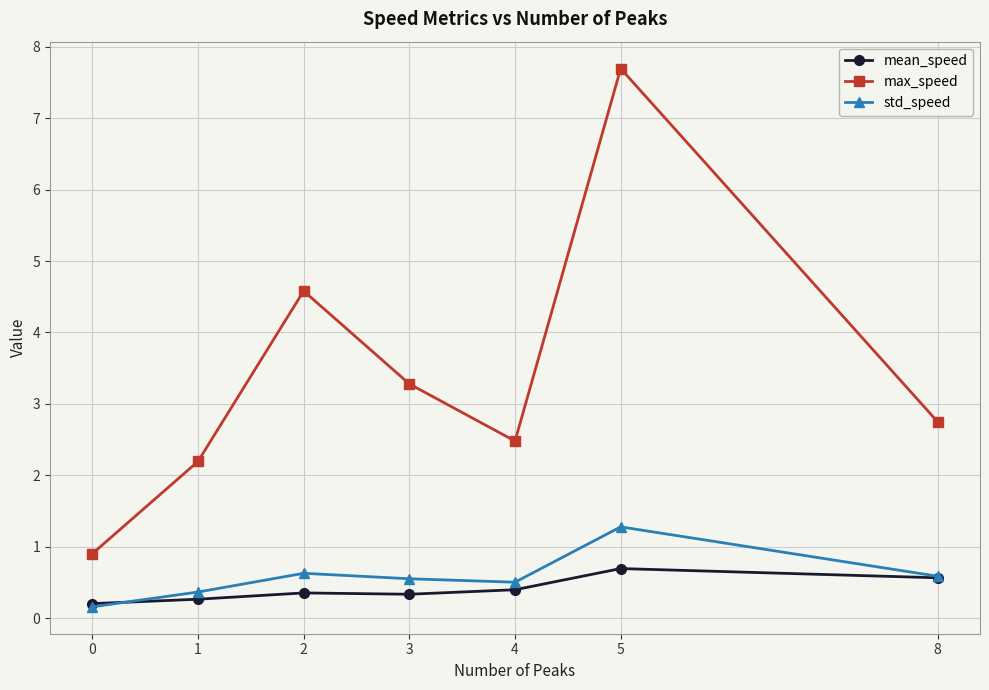

How many data points in max_speed are less than 2?

1